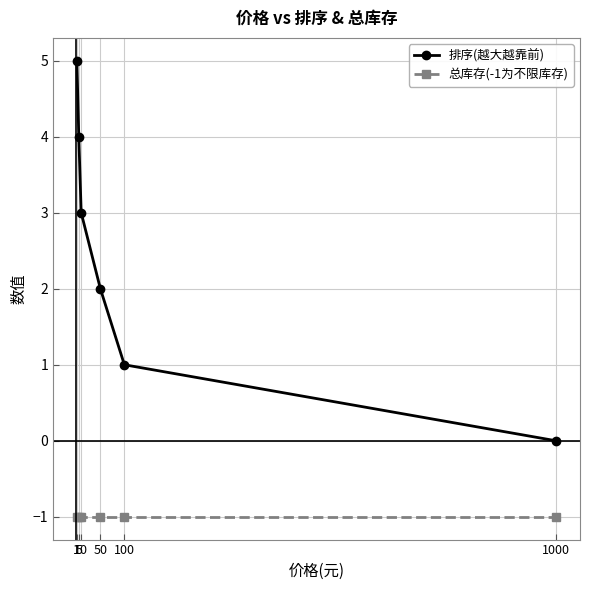

Which series has the largest total across all categories?

排序(越大越靠前)